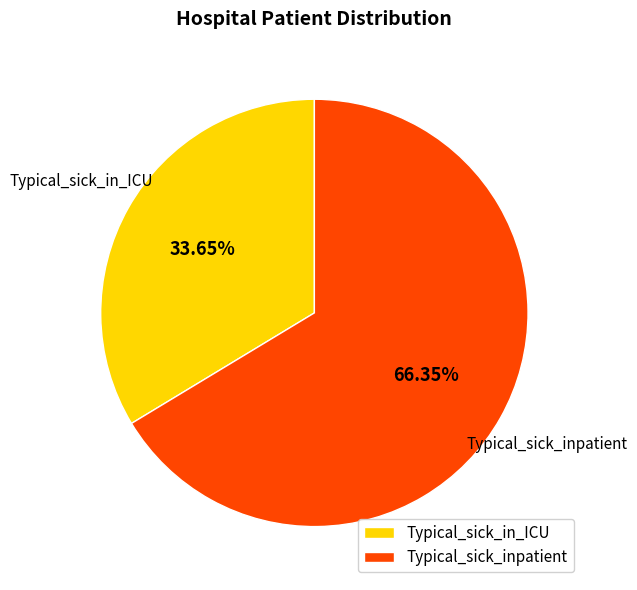

True or false: Typical_sick_inpatient accounts for 56% of the total.

False